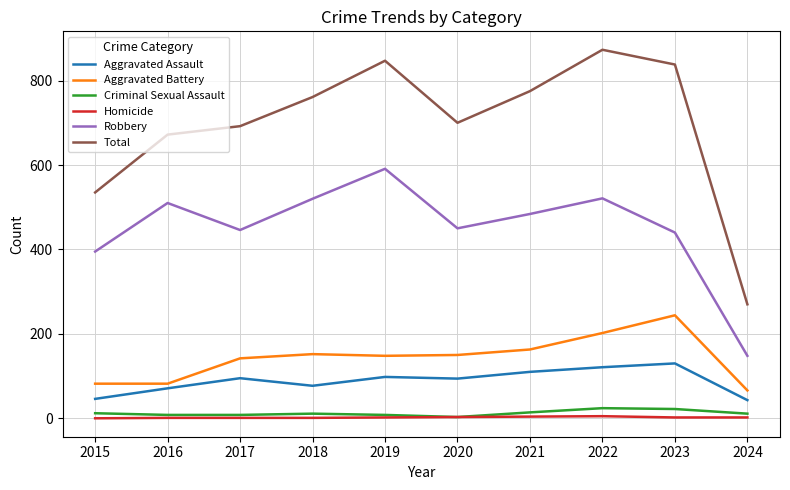

Which series has the widest spread of values?

Total